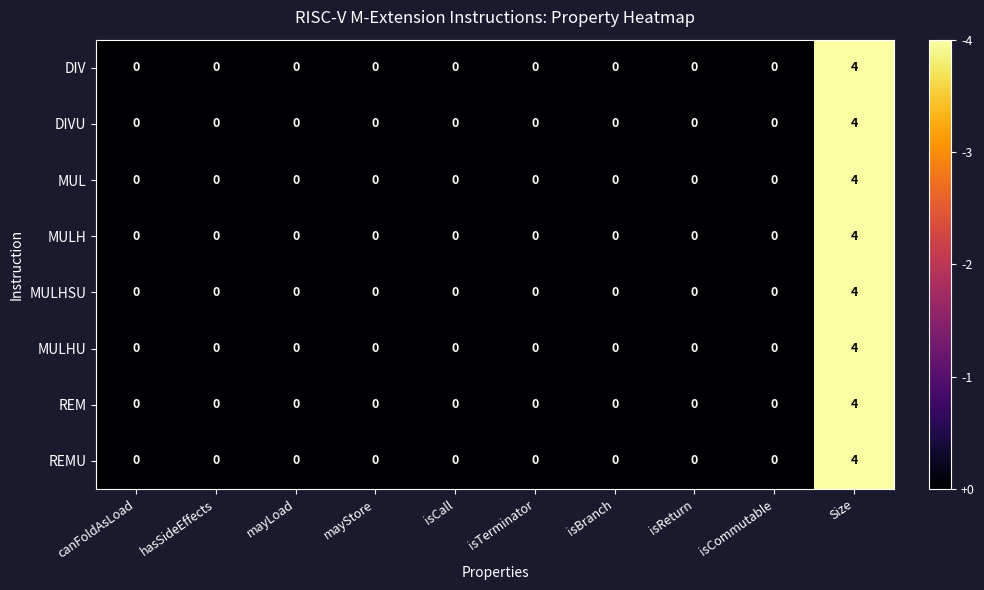

Which category has the highest value in the MUL series?

Size